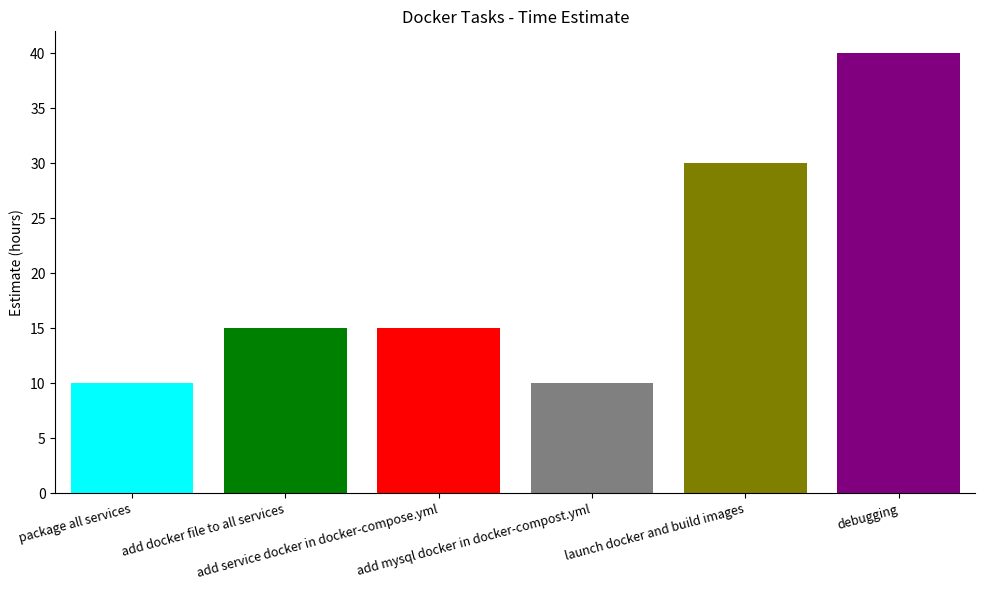

What is the maximum value shown in the chart?

40